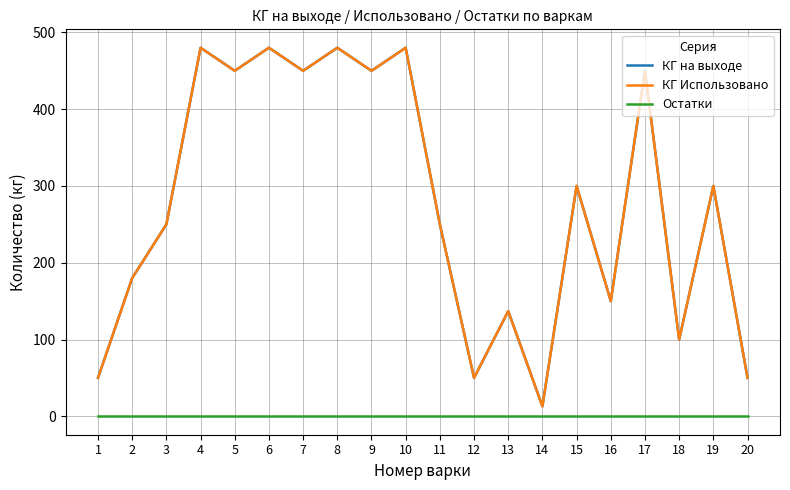

Is it true that КГ Использовано equals 480 at 6?

True